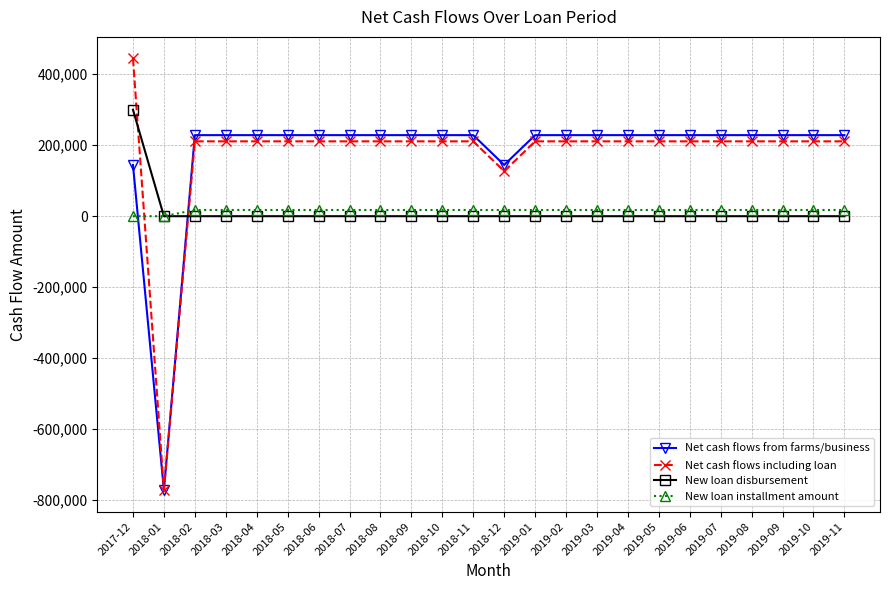

Reading right to left, extract all data points from this chart.

Net cash flows from farms/business: 2019-11=228400	2019-10=228400	2019-09=228400	2019-08=228400	2019-07=228400	2019-06=228400	2019-05=228400	2019-04=228400	2019-03=228400	2019-02=228400	2019-01=228400	2018-12=144400	2018-11=228400	2018-10=228400	2018-09=228400	2018-08=228400	2018-07=228400	2018-06=228400	2018-05=228400	2018-04=228400	2018-03=228400	2018-02=228400	2018-01=-771600	2017-12=144400
Net cash flows including loan: 2019-11=210900	2019-10=210900	2019-09=210900	2019-08=210900	2019-07=210900	2019-06=210900	2019-05=210900	2019-04=210900	2019-03=210900	2019-02=210900	2019-01=210900	2018-12=126900	2018-11=210900	2018-10=210900	2018-09=210900	2018-08=210900	2018-07=210900	2018-06=210900	2018-05=210900	2018-04=210900	2018-03=210900	2018-02=210900	2018-01=-771600	2017-12=444400
New loan disbursement: 2019-11=0	2019-10=0	2019-09=0	2019-08=0	2019-07=0	2019-06=0	2019-05=0	2019-04=0	2019-03=0	2019-02=0	2019-01=0	2018-12=0	2018-11=0	2018-10=0	2018-09=0	2018-08=0	2018-07=0	2018-06=0	2018-05=0	2018-04=0	2018-03=0	2018-02=0	2018-01=0	2017-12=300000
New loan installment amount: 2019-11=17500	2019-10=17500	2019-09=17500	2019-08=17500	2019-07=17500	2019-06=17500	2019-05=17500	2019-04=17500	2019-03=17500	2019-02=17500	2019-01=17500	2018-12=17500	2018-11=17500	2018-10=17500	2018-09=17500	2018-08=17500	2018-07=17500	2018-06=17500	2018-05=17500	2018-04=17500	2018-03=17500	2018-02=17500	2018-01=0	2017-12=0